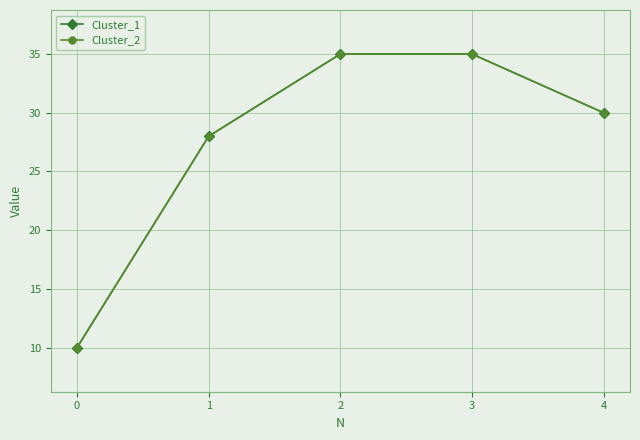

Does the chart have visible grid lines?

Yes